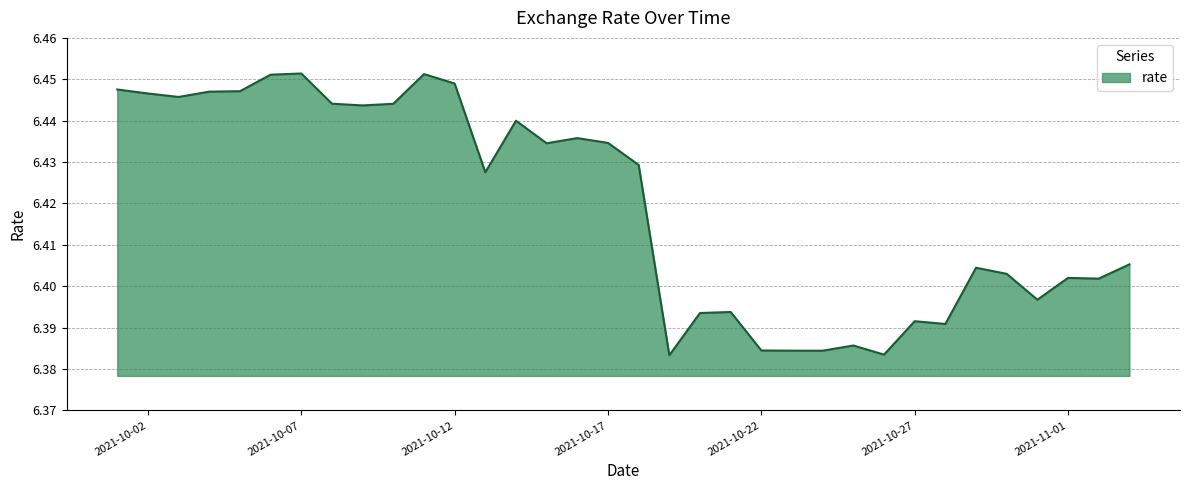

What is the label of the 17th point from the left?

2021-10-17